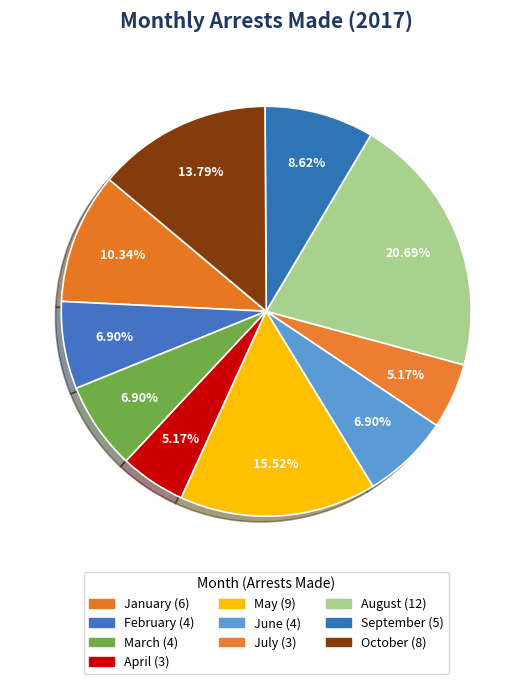

Is it true that August is 33% of the pie?

False